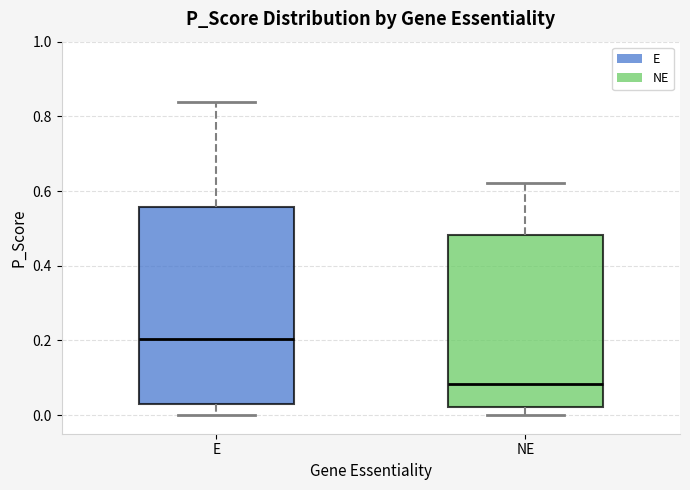

Where does the median line of the box for E sit on the y-axis? The values are not printed on the chart, so give them approximately, as read against the axis.

0.20